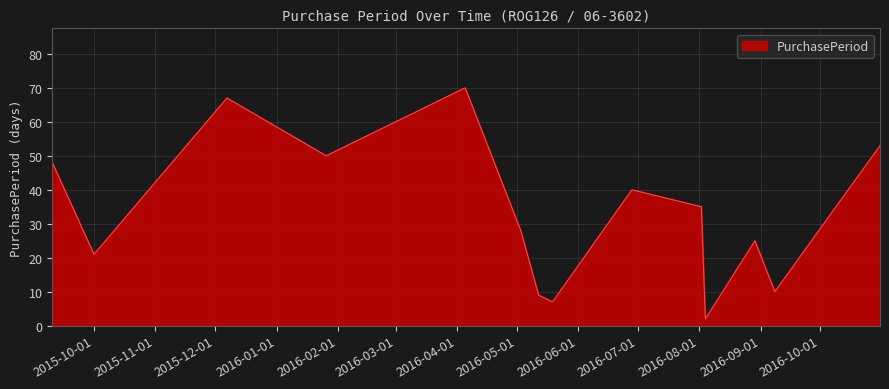

Does the chart have visible grid lines?

Yes